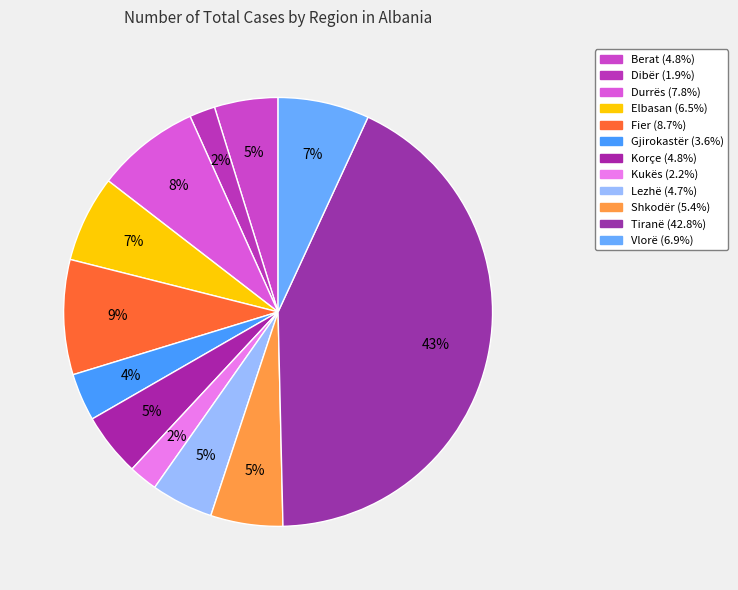

What is the total percentage of Gjirokastër and Shkodër?

9.0%